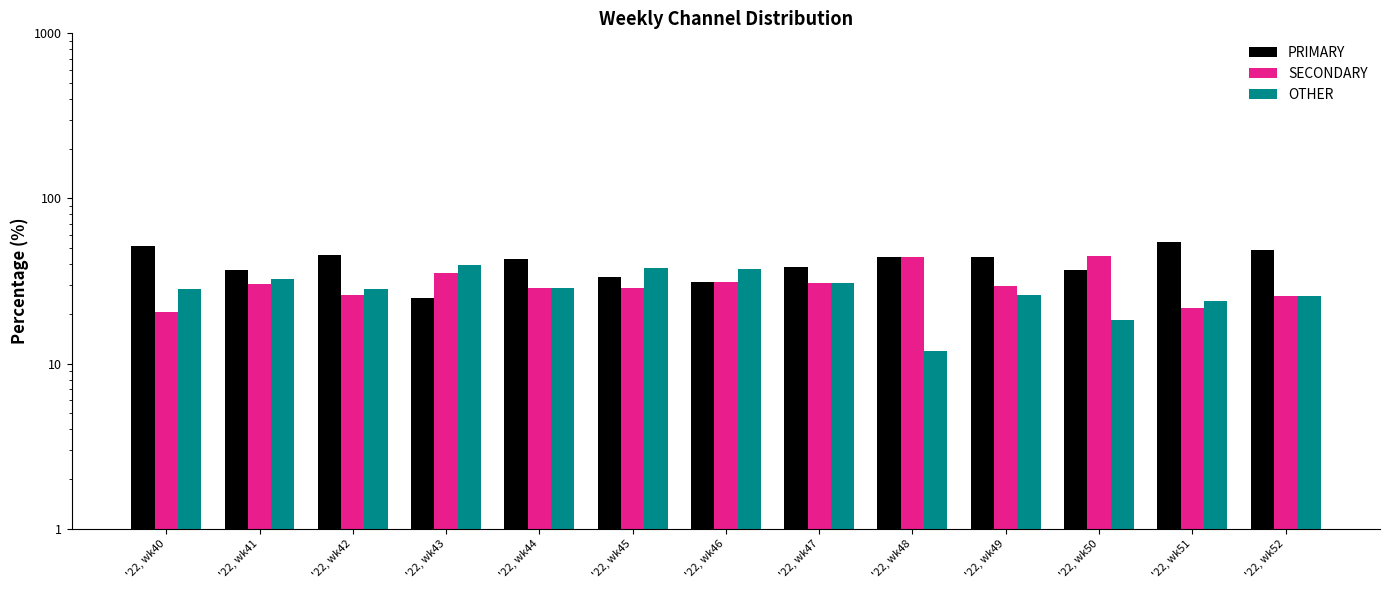

At which label does SECONDARY first exceed 29?

'22, wk41